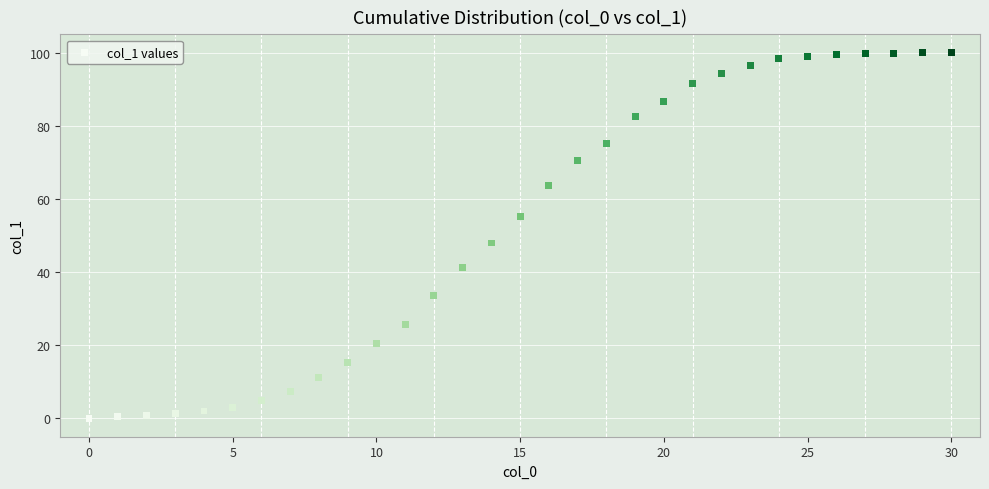

What is the range of Y values (max minus min)?

100.0